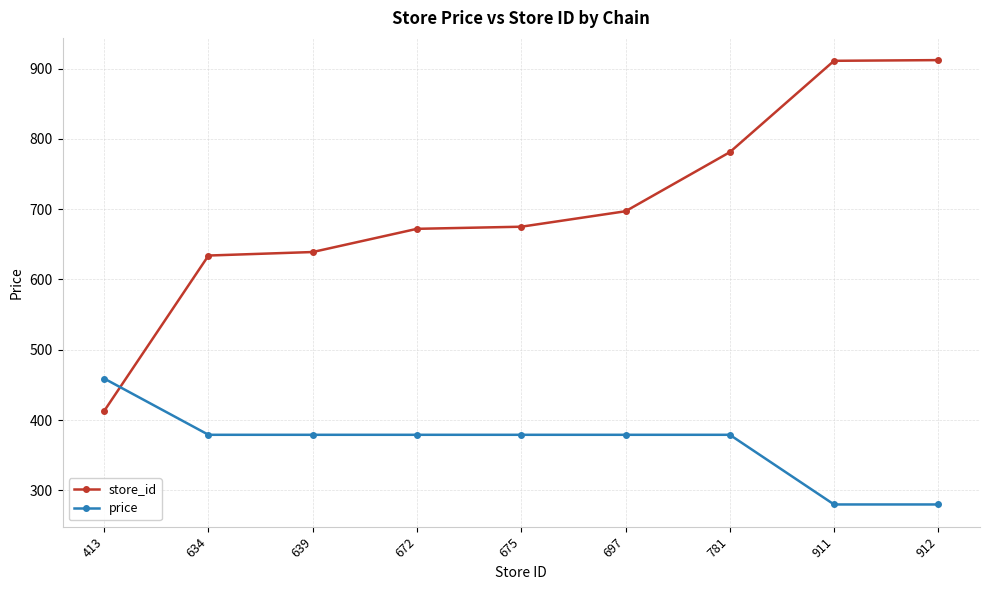

How many lines are shown in the chart?

2